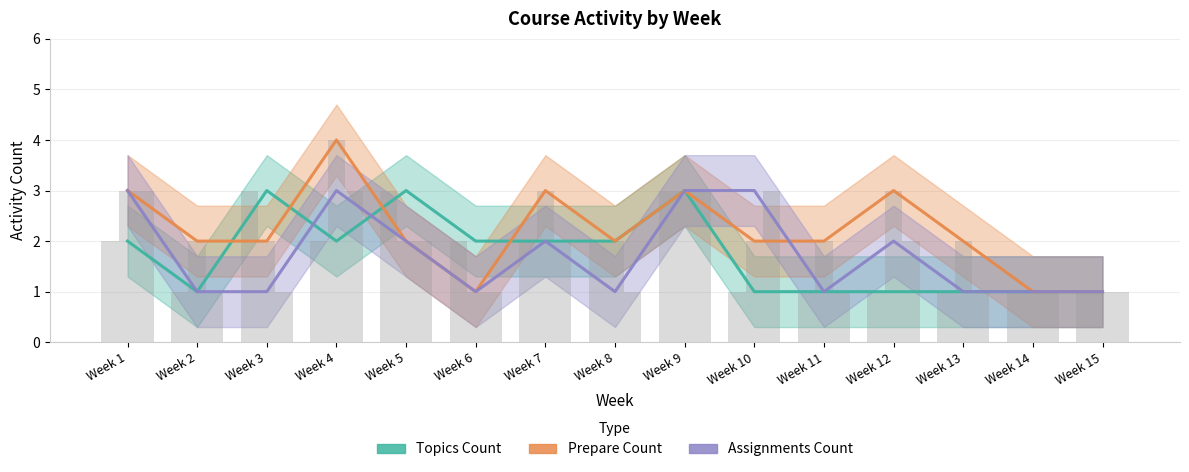

What is the total value across all series at Week 10?

6